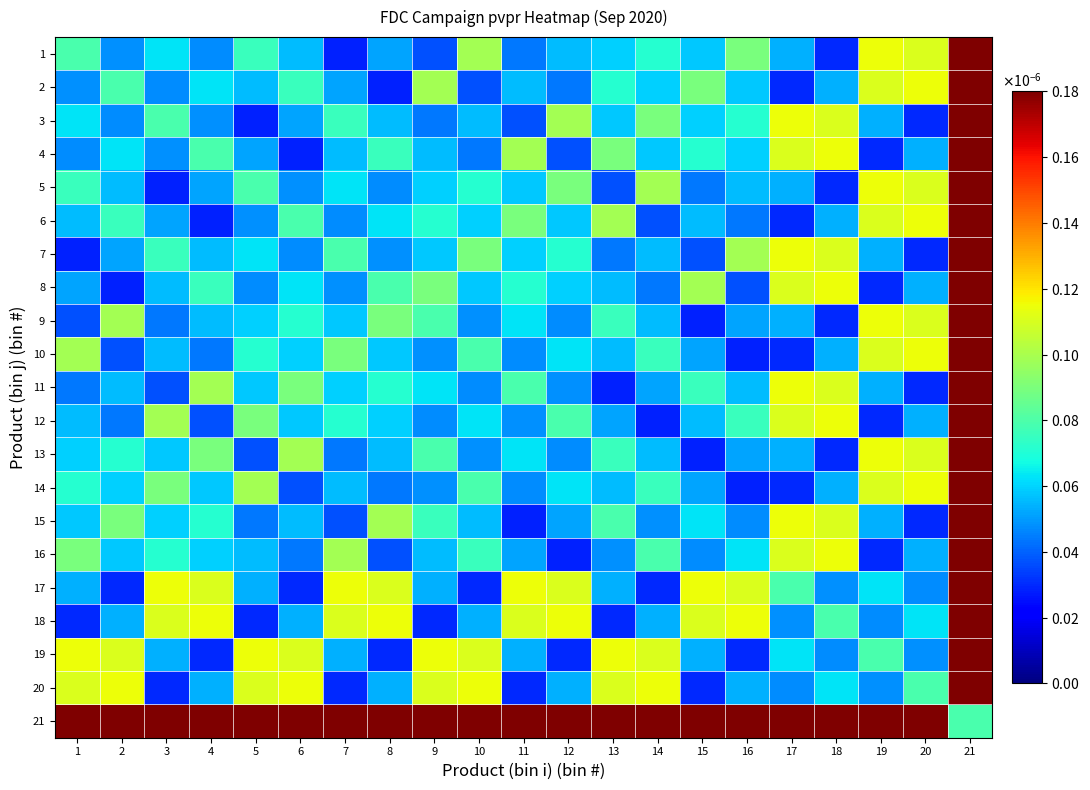

How many series are shown in this chart?

21